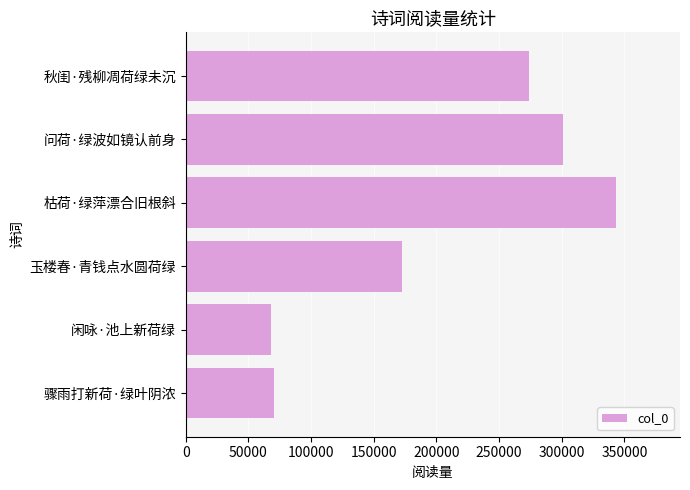

What is the difference between the maximum and minimum values?

275052